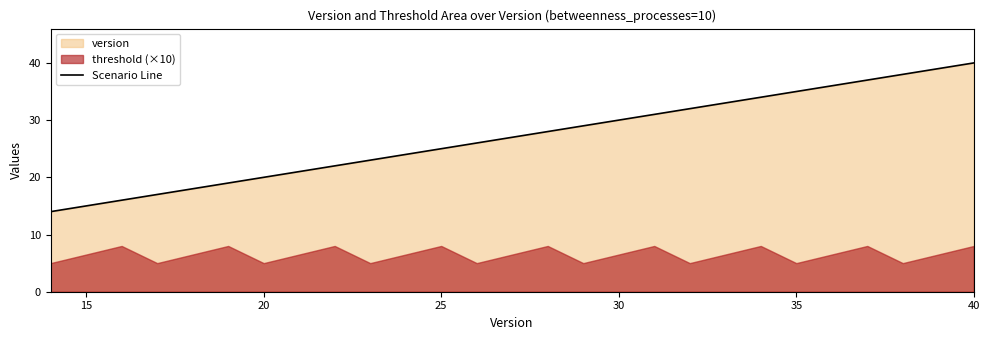

True or false: the data shows 15 at 35.

False